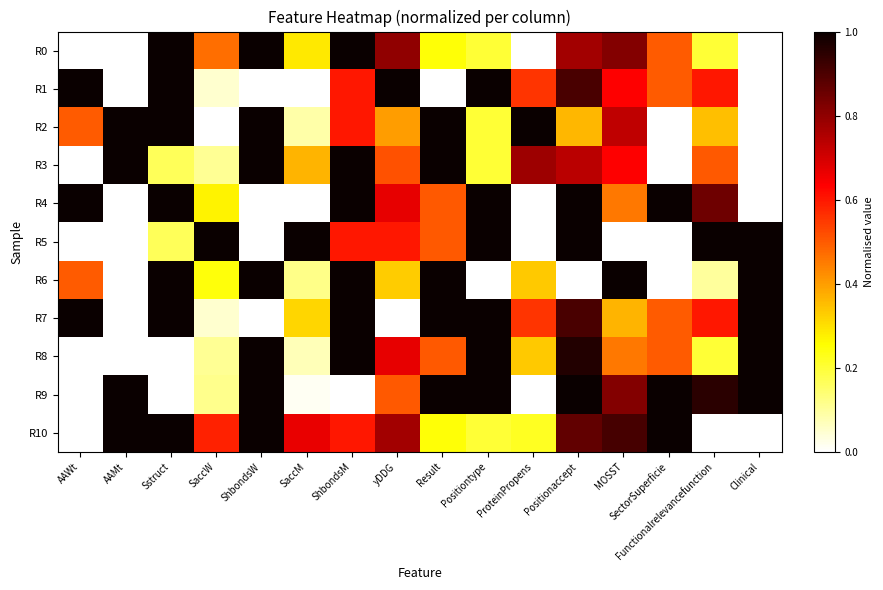

What is the spread (max minus min) of values at MOSST?

1.0